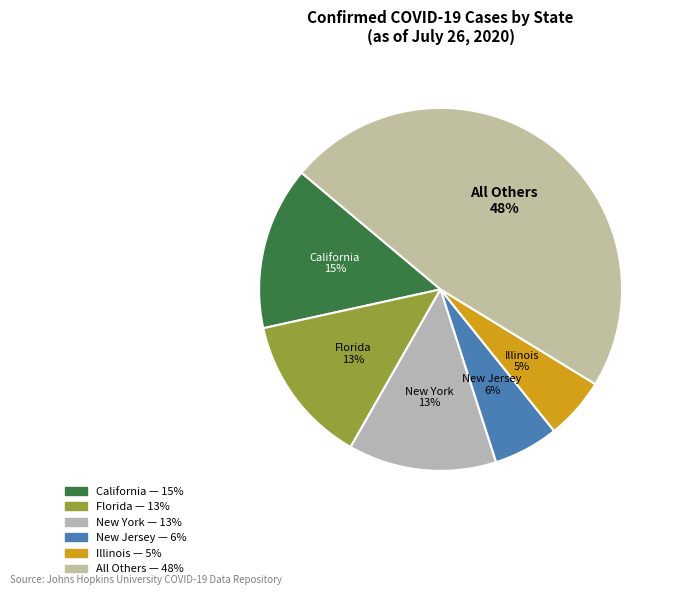

How many slices are in this pie chart?

6